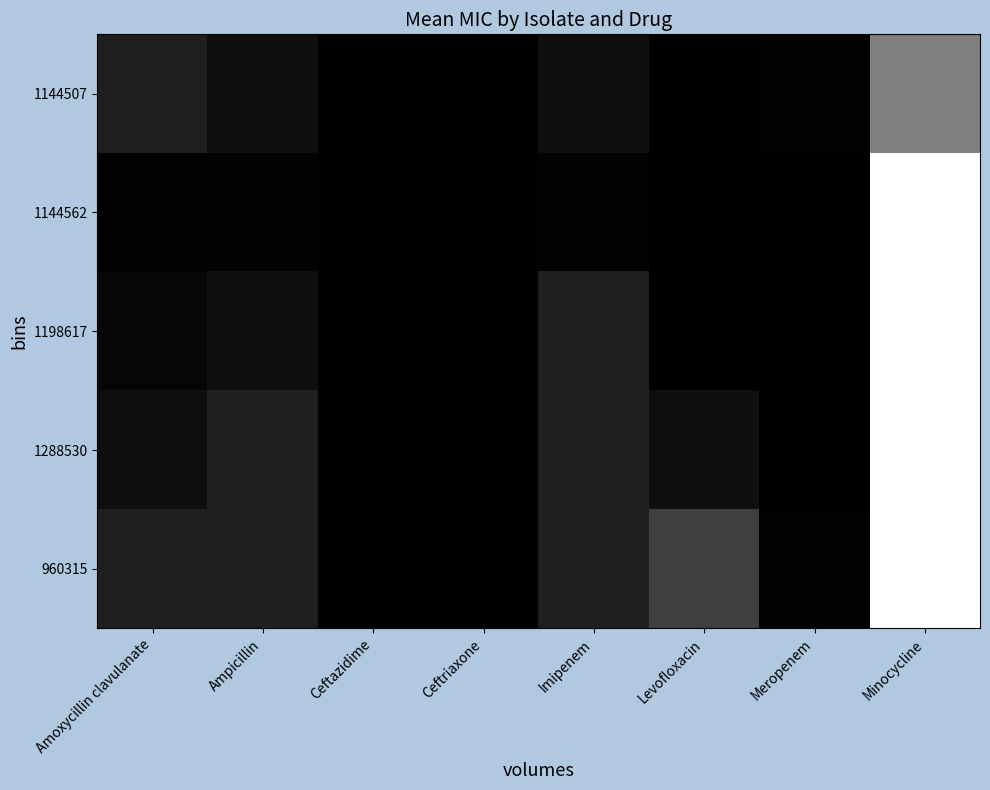

Reading left to right, transcribe all the data shown in this chart.

1144507: Amoxycillin clavulanate=0.5	Ampicillin=0.2	Ceftazidime=0.0	Ceftriaxone=0.0	Imipenem=0.2	Levofloxacin=0.0	Meropenem=0.1	Minocycline=2.0
1144562: Amoxycillin clavulanate=0.1	Ampicillin=0.1	Ceftazidime=0.0	Ceftriaxone=0.0	Imipenem=0.1	Levofloxacin=0.0	Meropenem=0.0	Minocycline=4.0
1198617: Amoxycillin clavulanate=0.1	Ampicillin=0.2	Ceftazidime=0.0	Ceftriaxone=0.0	Imipenem=0.5	Levofloxacin=0.0	Meropenem=0.0	Minocycline=4.0
1288530: Amoxycillin clavulanate=0.2	Ampicillin=0.5	Ceftazidime=0.0	Ceftriaxone=0.0	Imipenem=0.5	Levofloxacin=0.2	Meropenem=0.0	Minocycline=4.0
960315: Amoxycillin clavulanate=0.5	Ampicillin=0.5	Ceftazidime=0.0	Ceftriaxone=0.0	Imipenem=0.5	Levofloxacin=1.0	Meropenem=0.1	Minocycline=4.0